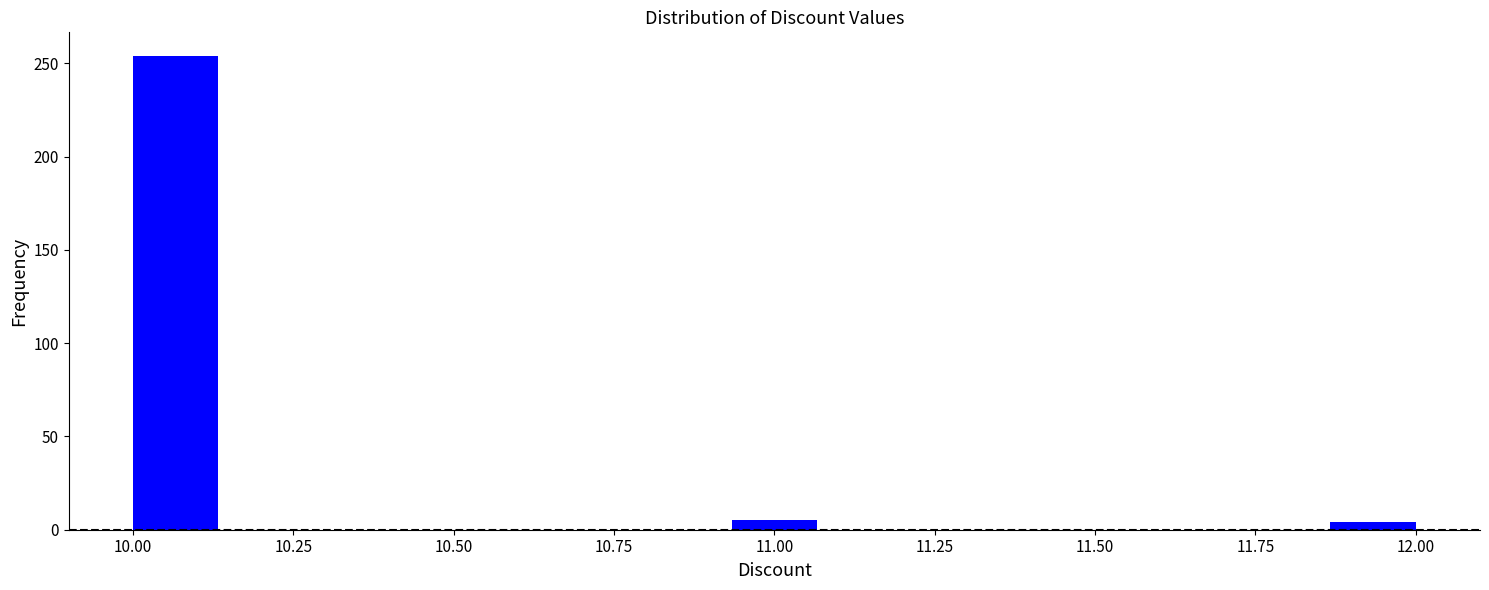

Around what value on the x-axis is the tallest bar? Give the approximate position of its centre, as read against the axis.

10.05